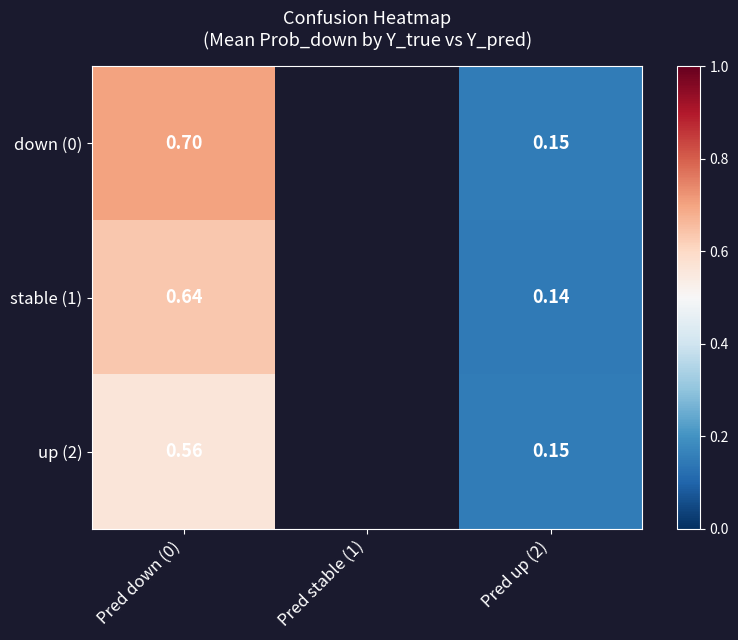

Which has a higher value, Pred stable (1) or Pred down (0)?

Pred down (0)